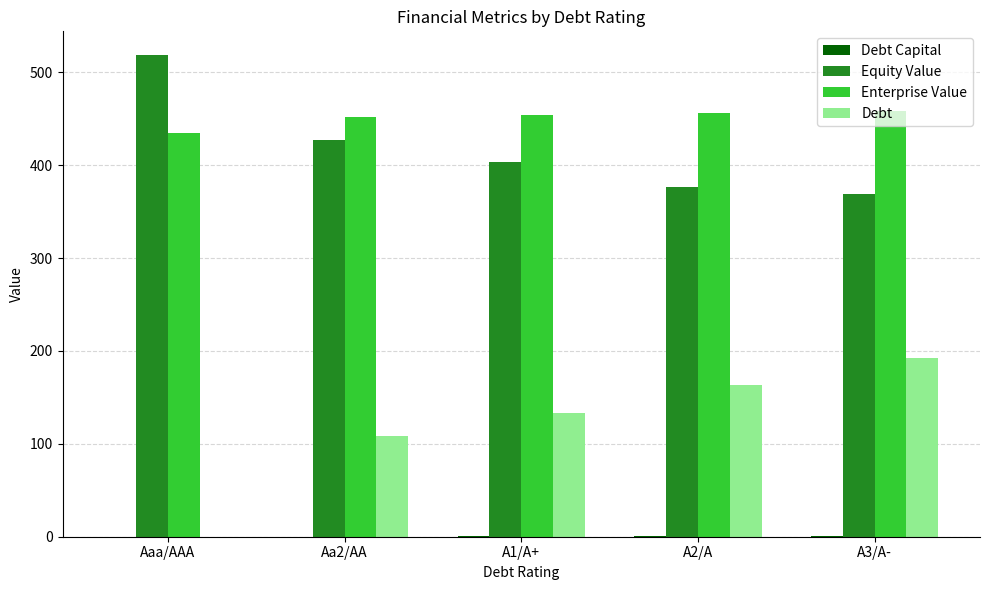

At which category does the chart reach its peak across all series?

Aaa/AAA